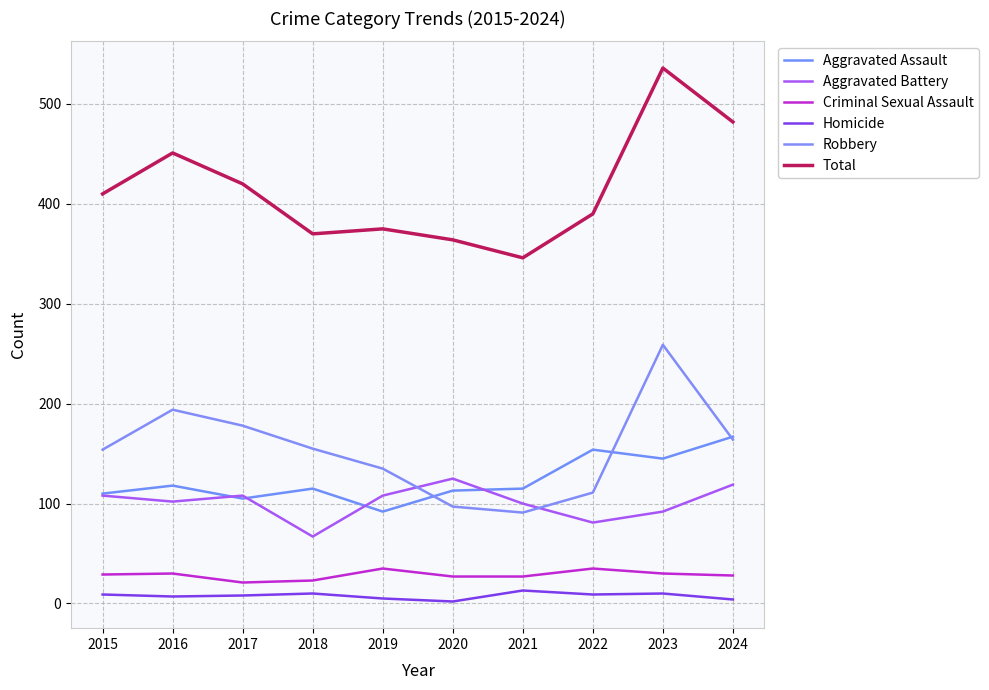

True or false: Aggravated Assault and Total intersect in this chart.

False